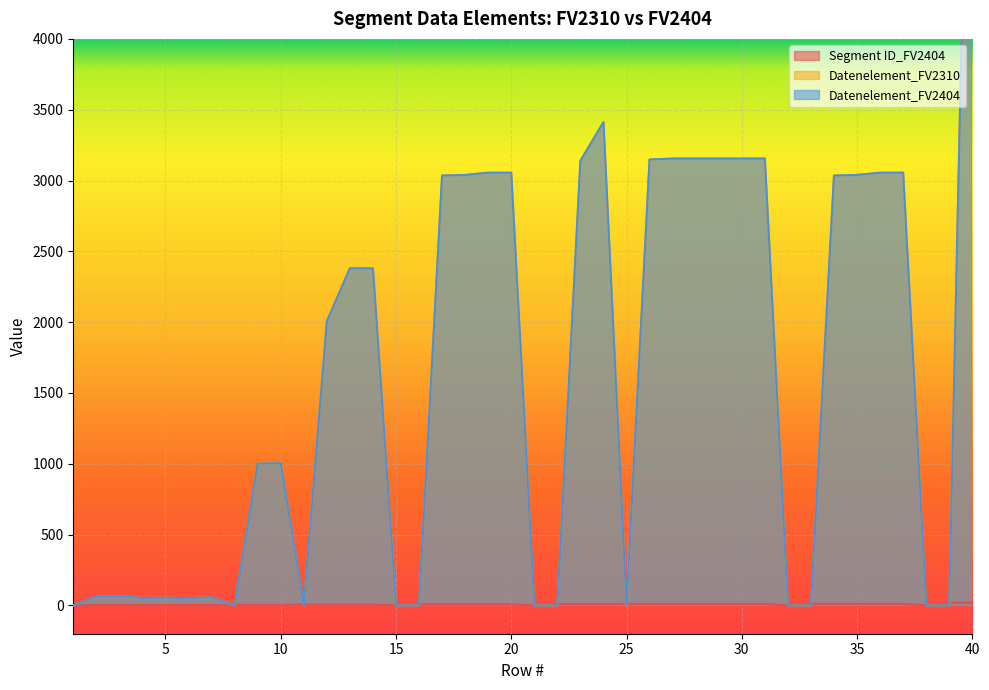

Reading right to left, list all the values displayed in this chart.

Segment ID_FV2404: 20	20	0	11	11	11	11	11	0	10	10	10	10	10	10	10	9	9	9	0	8	8	8	8	8	0	5	5	5	5	4	4	4	3	3	3	3	3	3	0
Datenelement_FV2310: 7495	0	0	3055	3055	3039	3035	0	0	3155	3155	3155	3155	3155	3148	0	3412	3139	0	0	3055	3055	3039	3035	0	0	2379	2380	2005	0	1004	1001	0	57	51	54	52	65	62	0
Datenelement_FV2404: 7495	0	0	3055	3055	3039	3035	0	0	3155	3155	3155	3155	3155	3148	0	3412	3139	0	0	3055	3055	3039	3035	0	0	2379	2380	2005	0	1004	1001	0	57	51	54	52	65	62	0